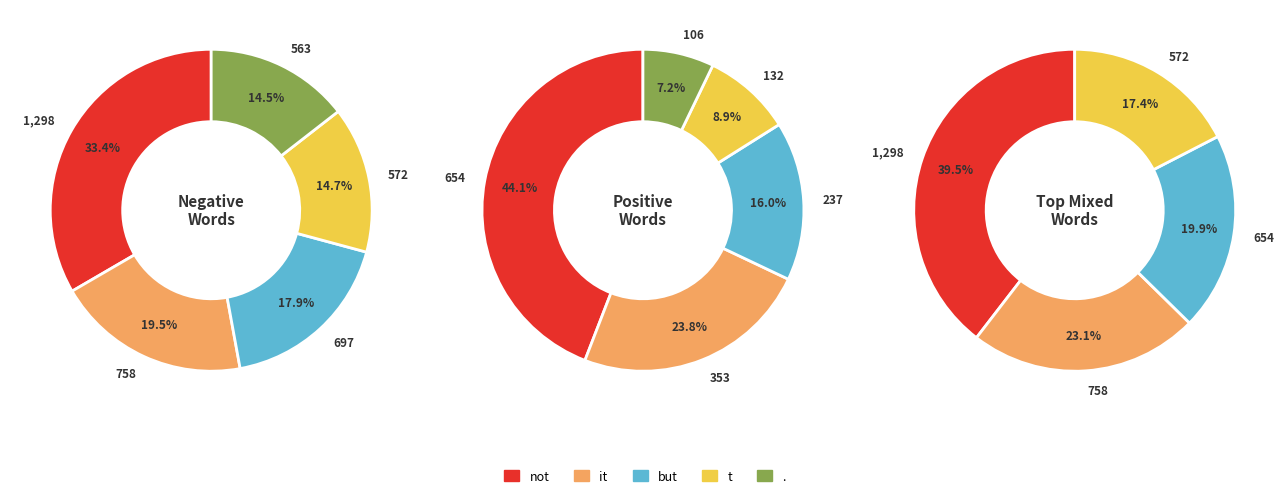

Does to represent more than half of the total?

No